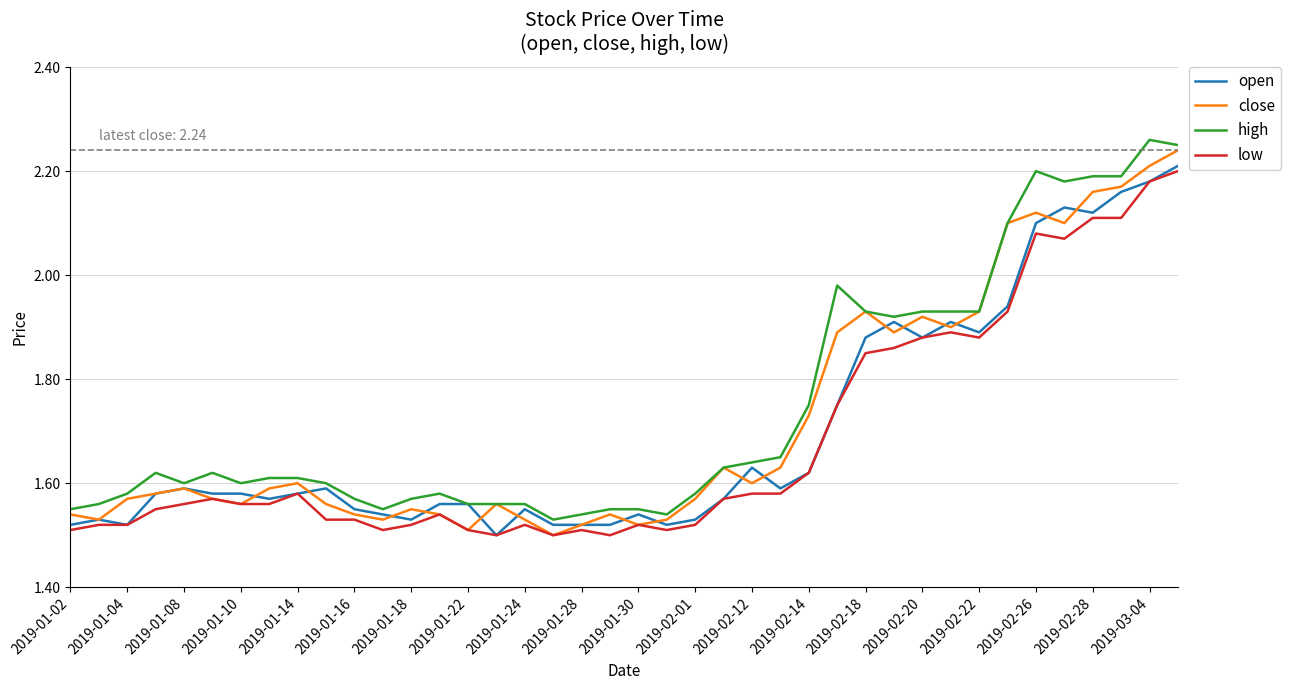

Rank the series by their maximum value, from highest to lowest.

high, close, open, low